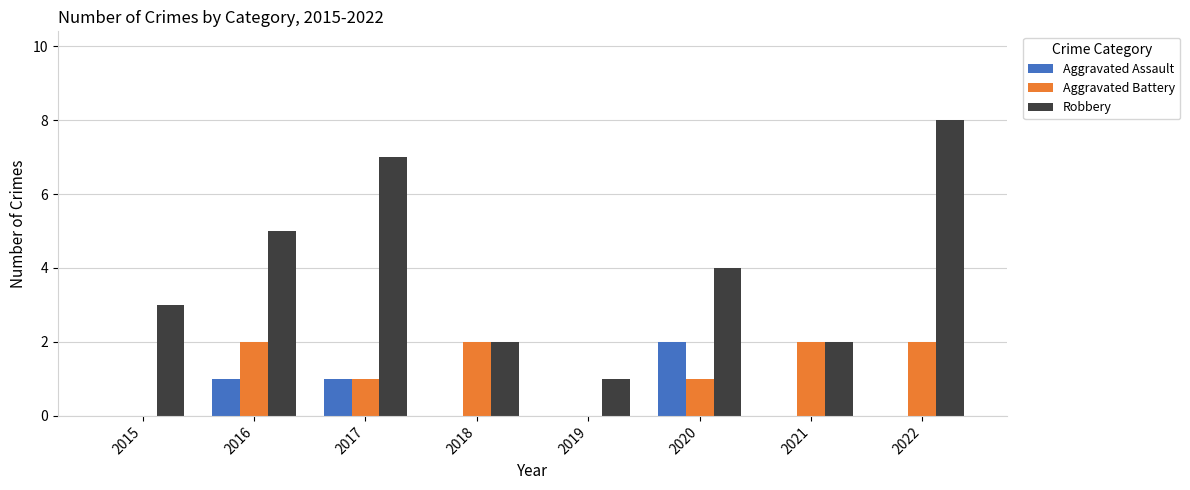

Is the value of Aggravated Assault at 2015 greater than the value of Robbery at 2017?

No